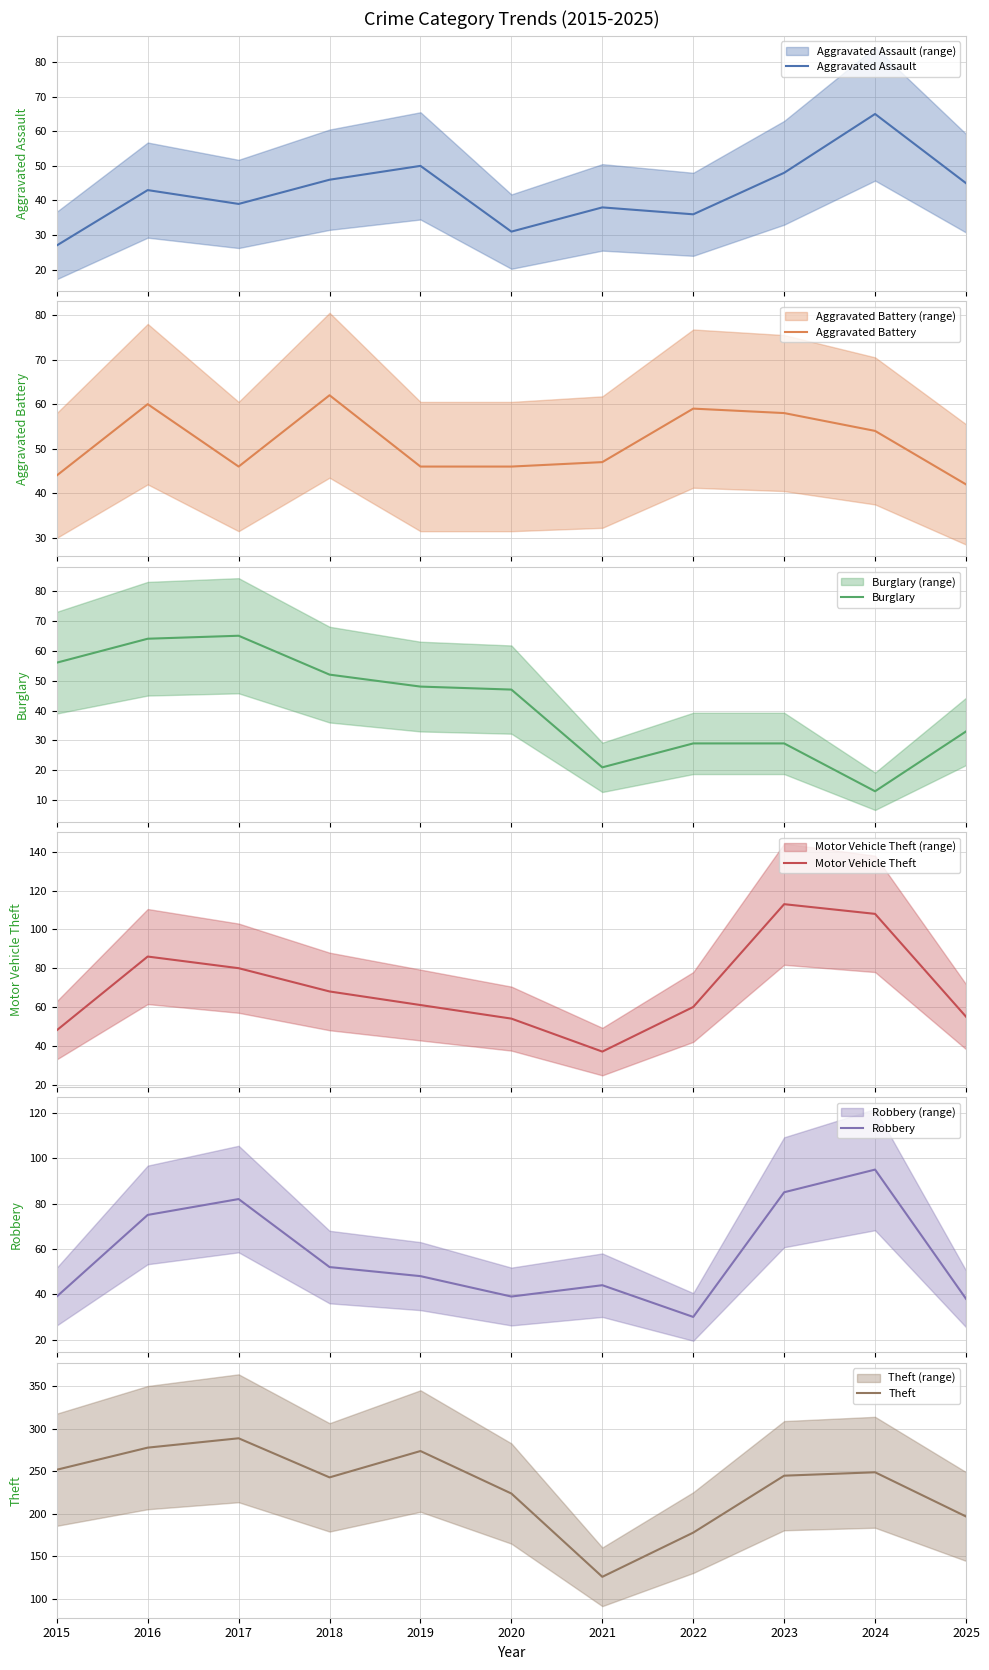

Rank the series at 2015 from lowest to highest value.

Aggravated Assault, Robbery, Aggravated Battery, Motor Vehicle Theft, Burglary, Theft